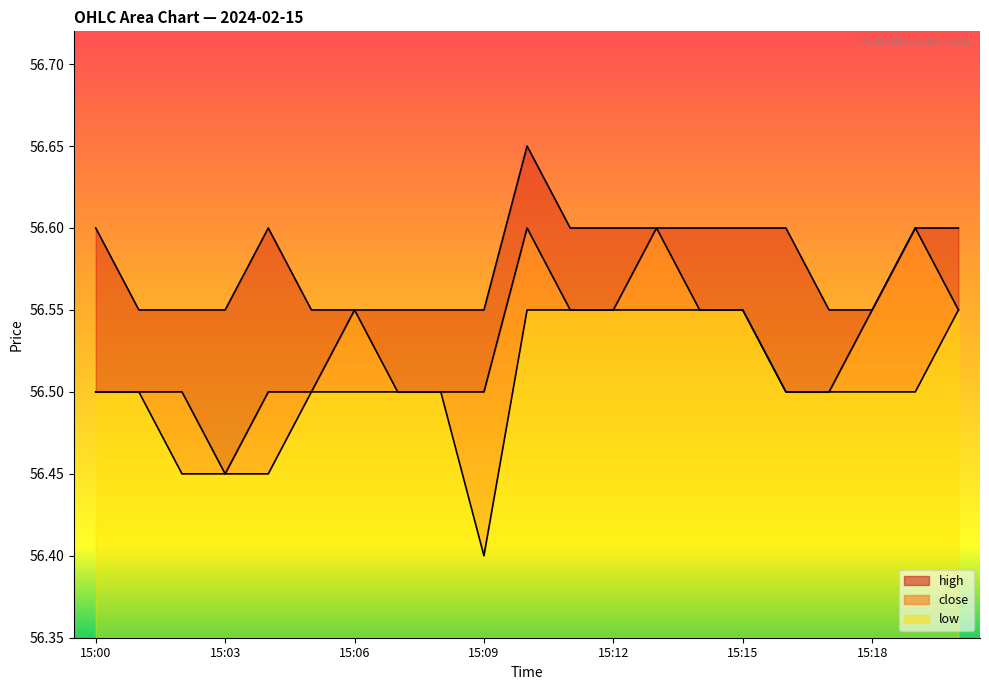

Which series has the largest total across all categories?

high